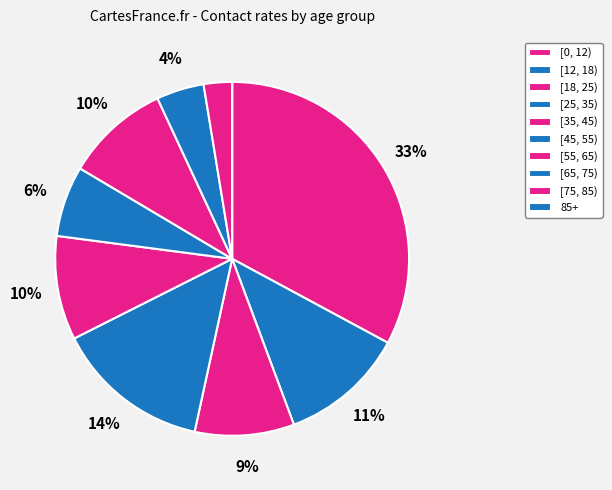

What percentage is NOT represented by [18, 25)?

90.9%